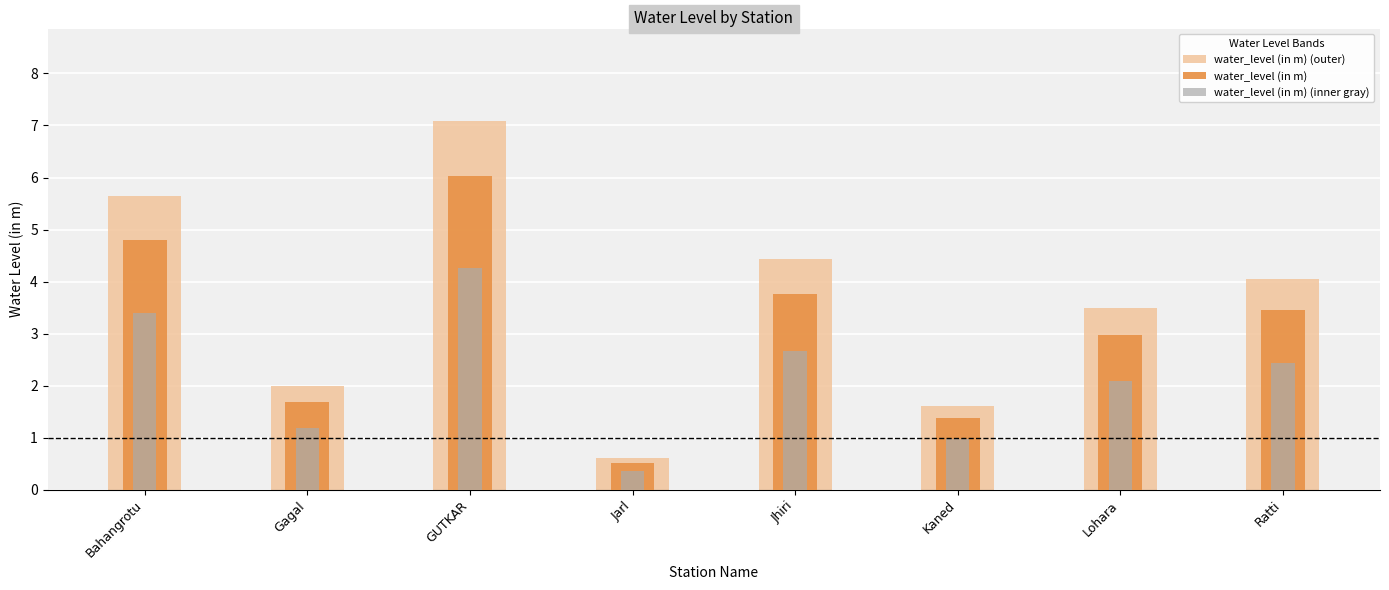

Reading right to left, list all the values displayed in this chart.

water_level (in m) (outer): Ratti=4.1	Lohara=3.5	Kaned=1.6	Jhiri=4.4	Jarl=0.6	GUTKAR=7.1	Gagal=2.0	Bahangrotu=5.7
water_level (in m): Ratti=3.5	Lohara=3.0	Kaned=1.4	Jhiri=3.8	Jarl=0.5	GUTKAR=6.0	Gagal=1.7	Bahangrotu=4.8
water_level (in m) (inner gray): Ratti=2.4	Lohara=2.1	Kaned=1.0	Jhiri=2.7	Jarl=0.4	GUTKAR=4.3	Gagal=1.2	Bahangrotu=3.4